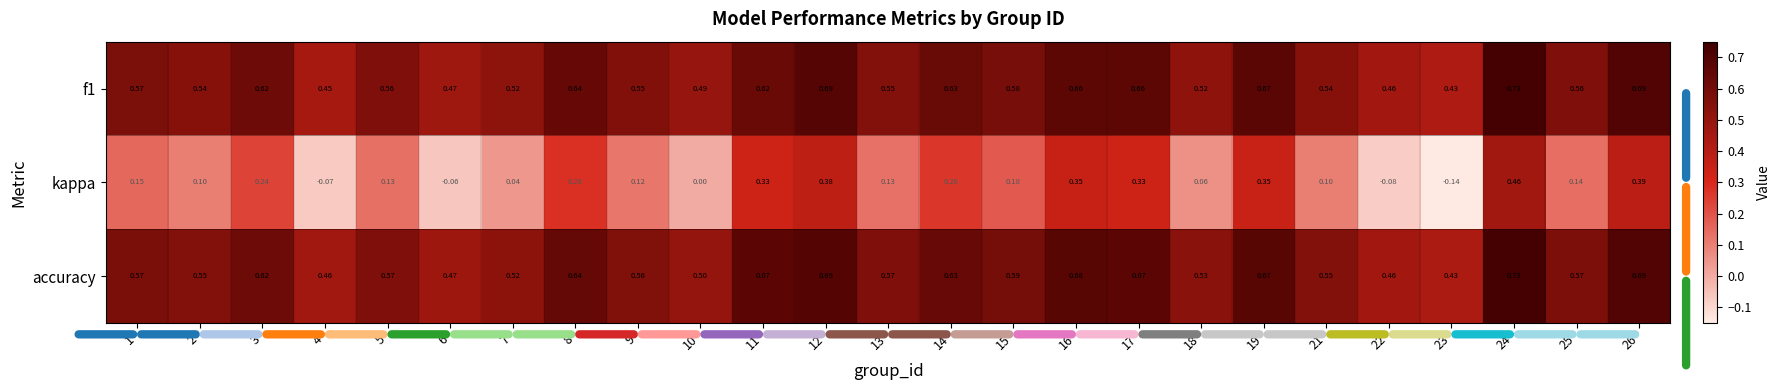

Which series has the widest spread of values?

kappa